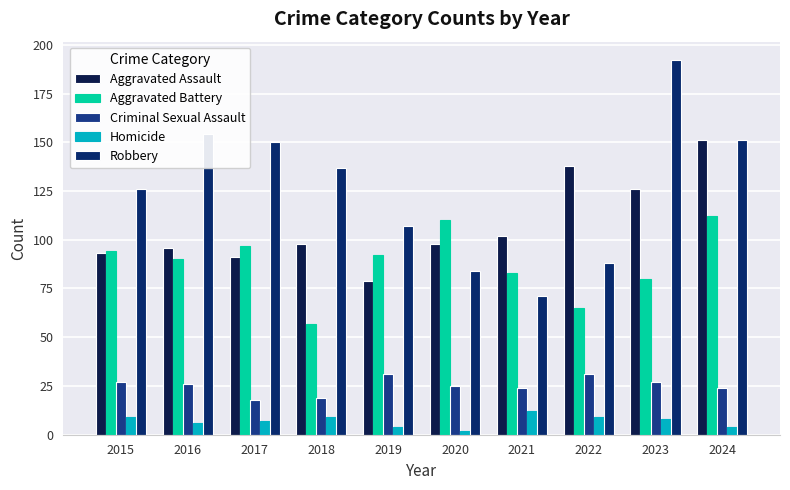

What are all the series names shown in the legend?

Aggravated Assault, Aggravated Battery, Criminal Sexual Assault, Homicide, Robbery